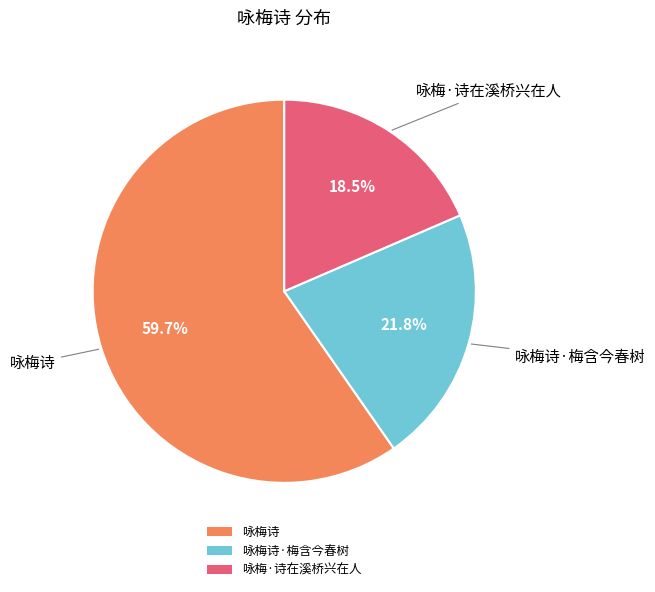

Which category has the biggest portion of the pie?

咏梅诗